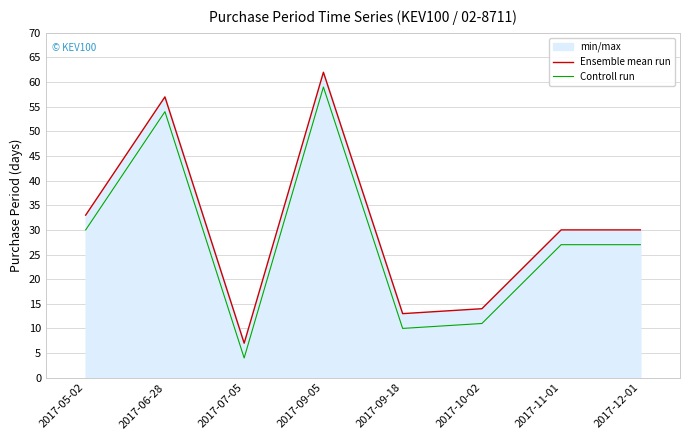

How many data points in Controll run are above 27?

3